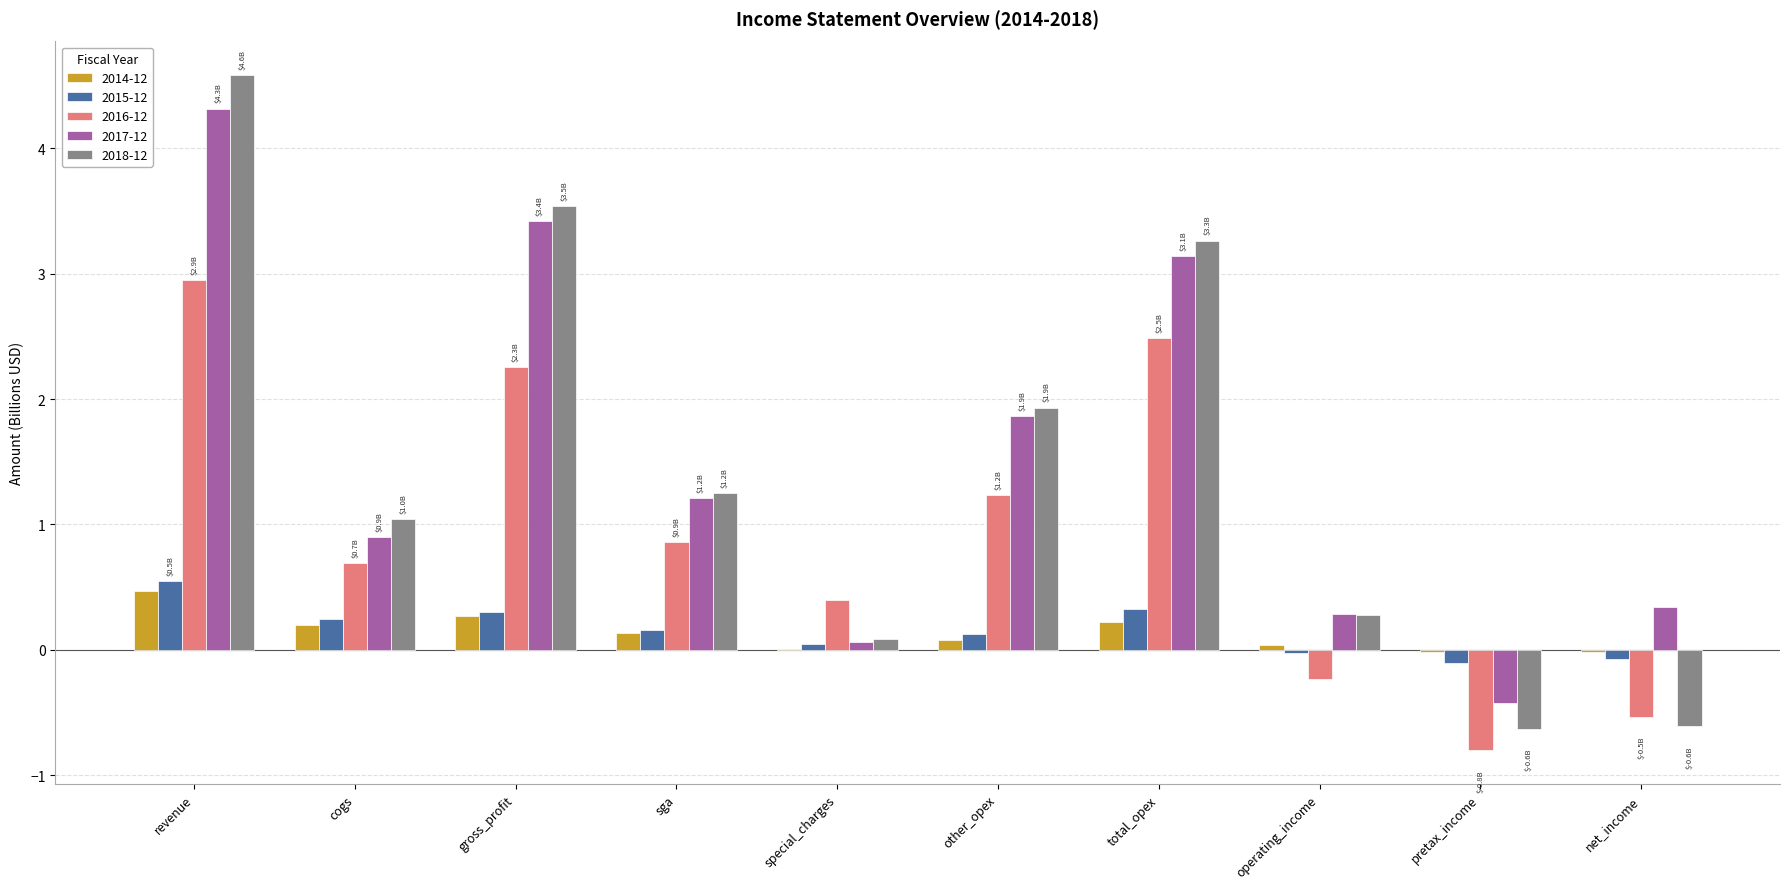

What is the highest value of the 2018-12 series?

4.6